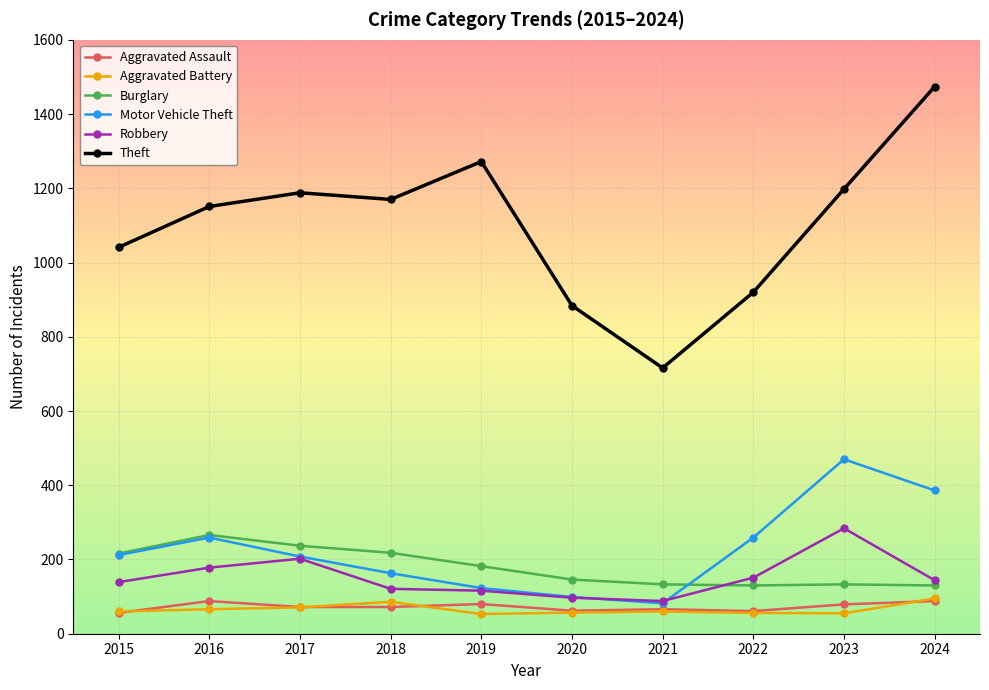

What is the highest value of the Burglary series?

266